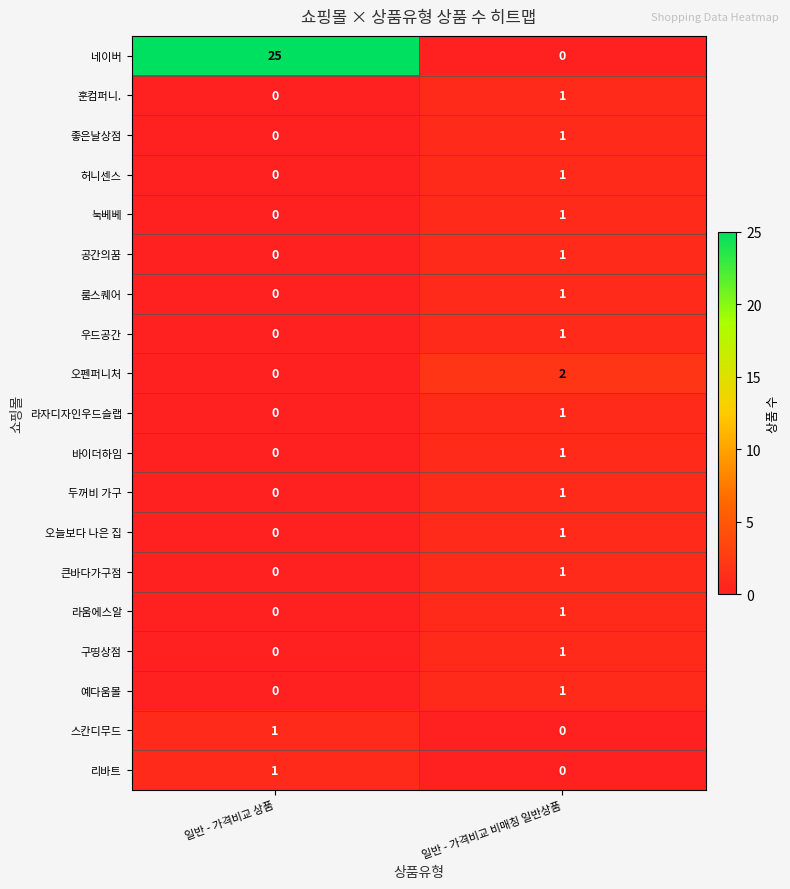

List the labels in order of 라자디자인우드슬랩 value, smallest first.

일반 - 가격비교 상품, 일반 - 가격비교 비매칭 일반상품